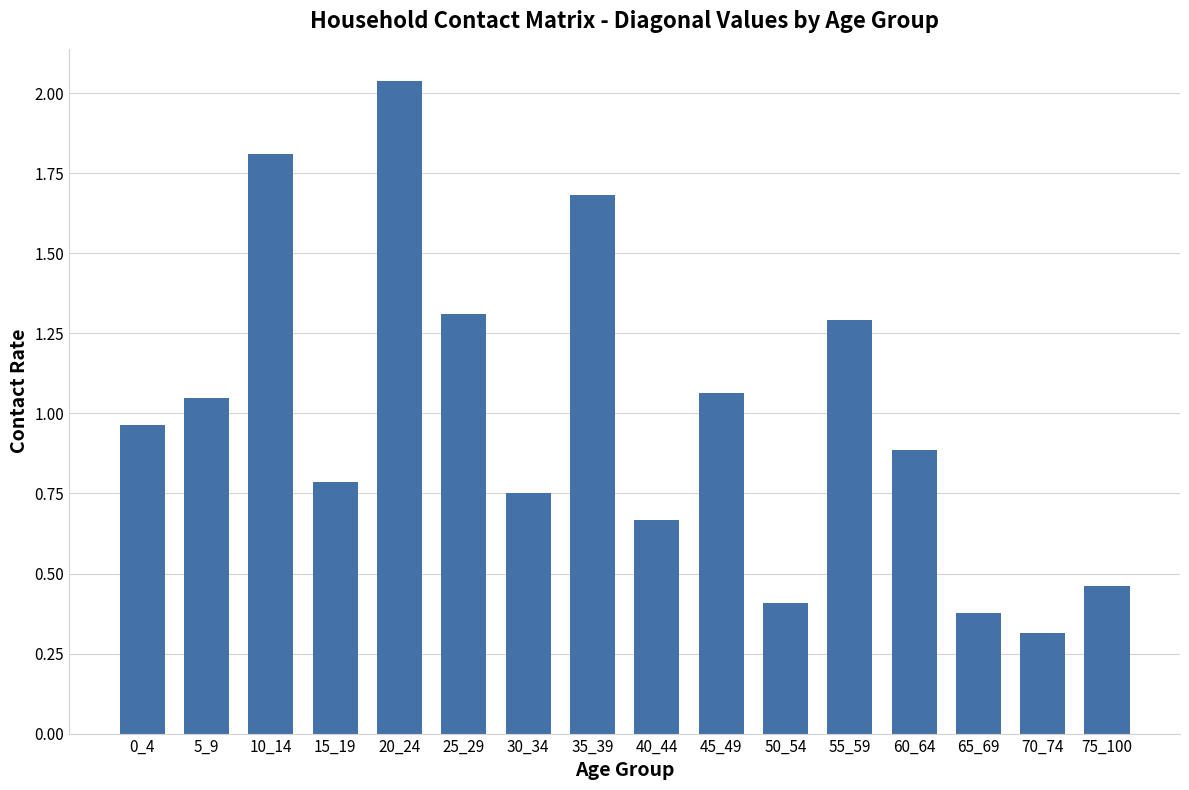

Does the chart contain any negative values?

No